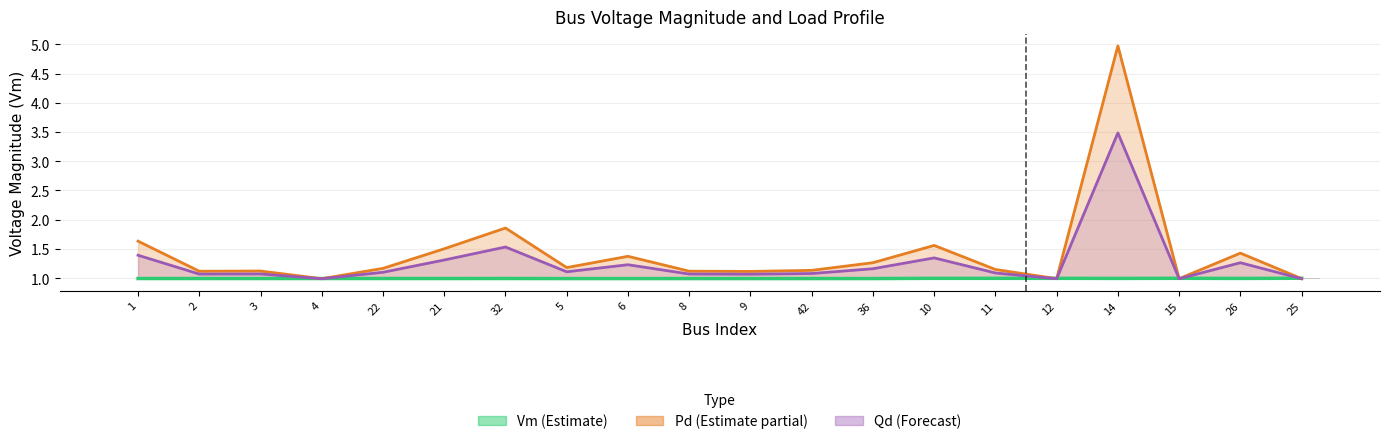

Is it true that Qd (Forecast) equals 1.1 at 22?

True